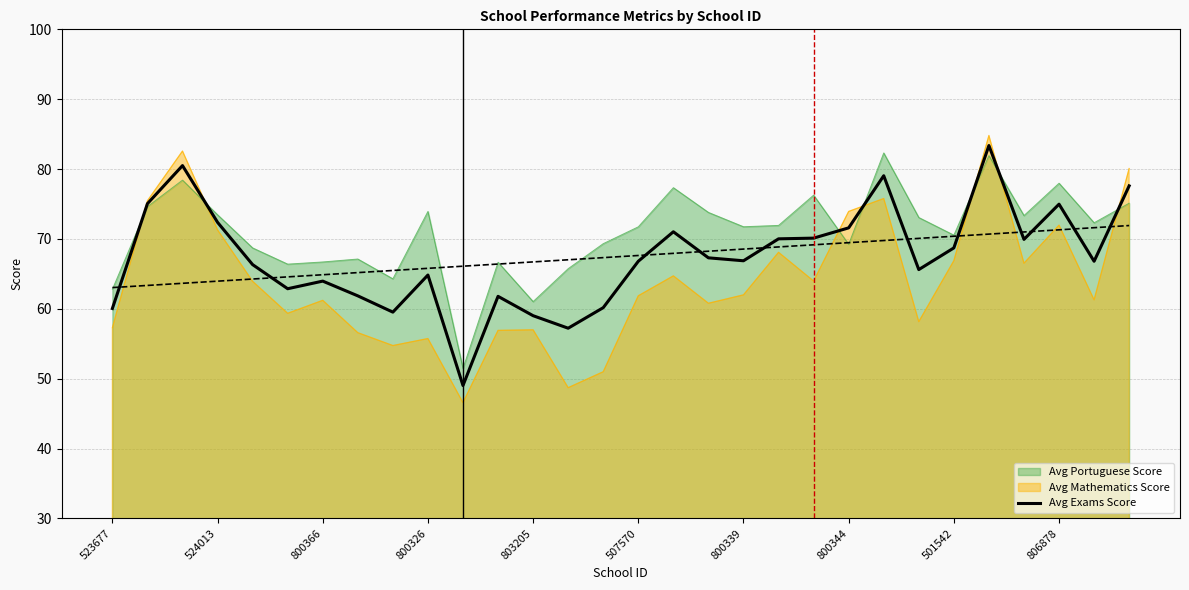

The value of Avg Exams Score at 523677 is 104.9. True or false?

False